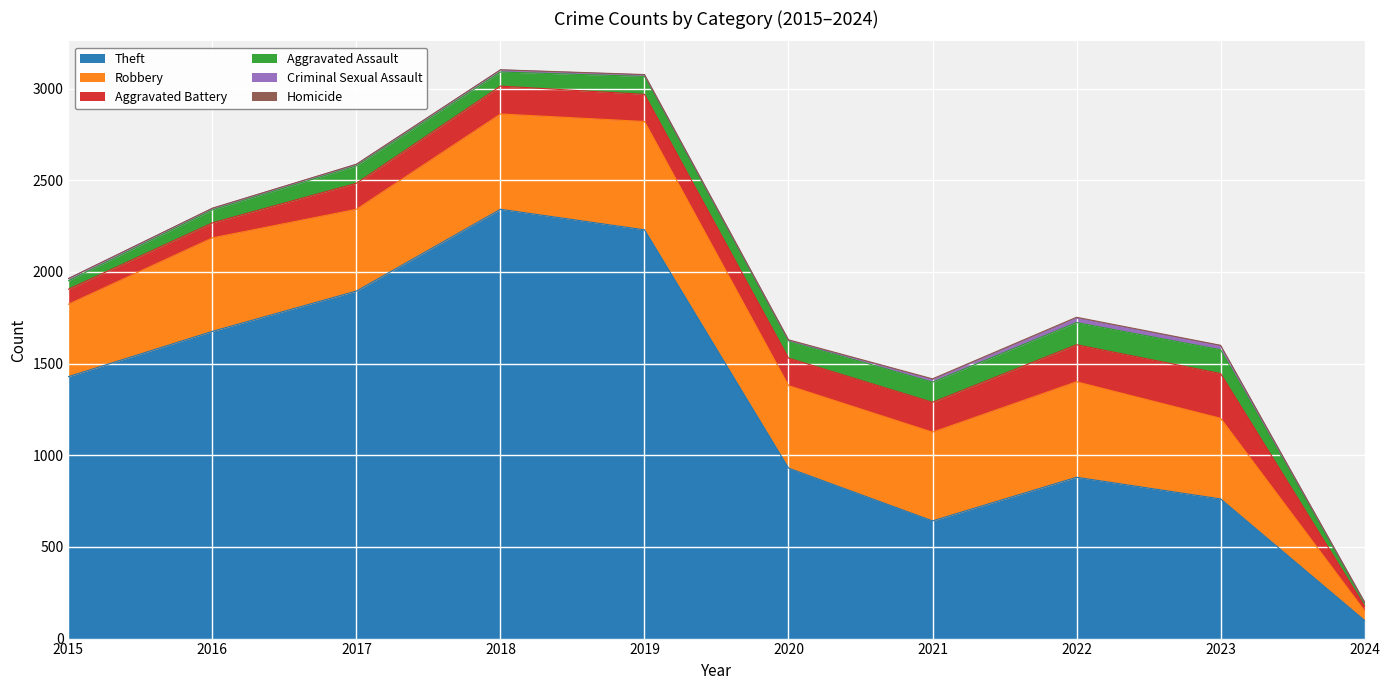

How many lines are shown in the chart?

6